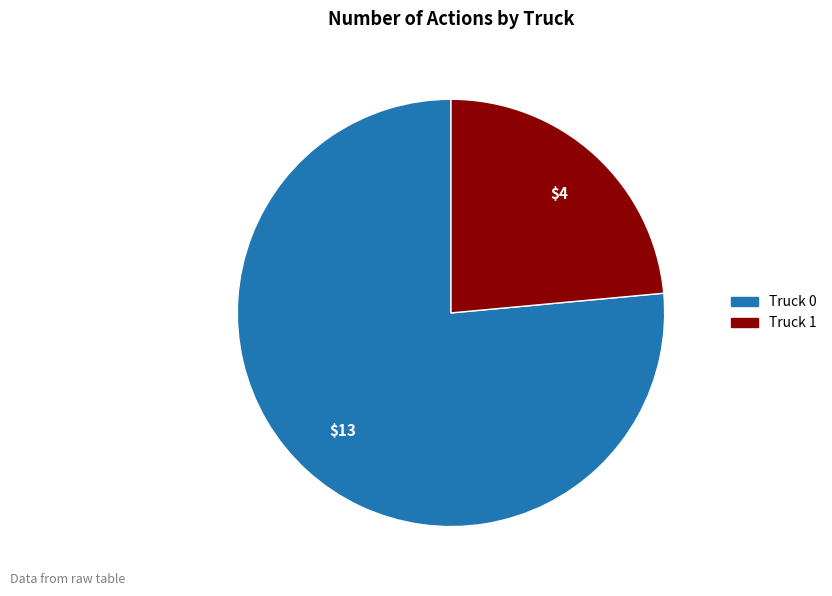

Rank the categories by value from lowest to highest.

Truck 1, Truck 0